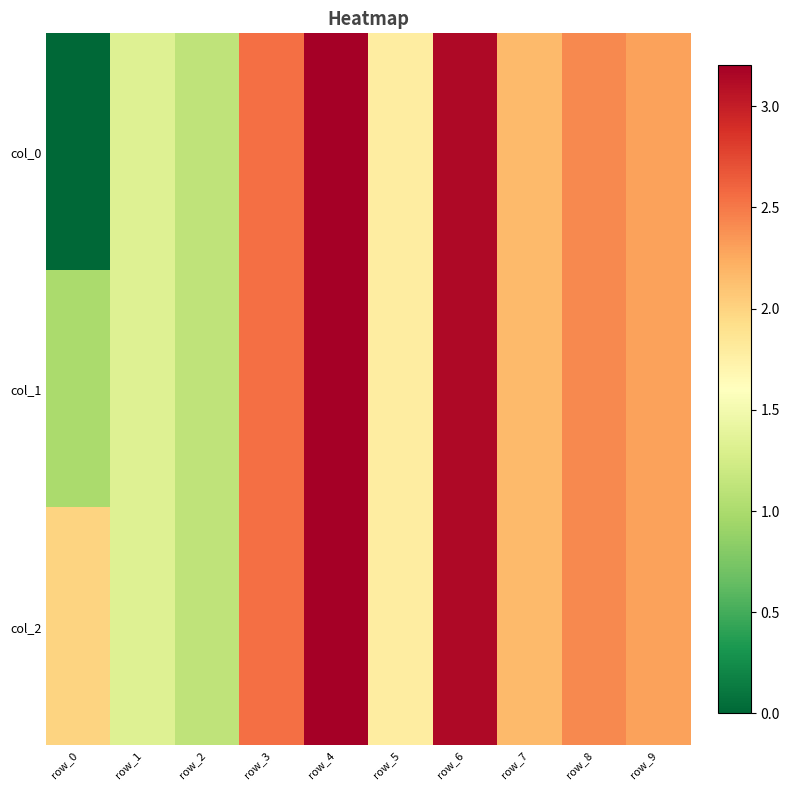

What is the maximum value shown in the chart?

3.2